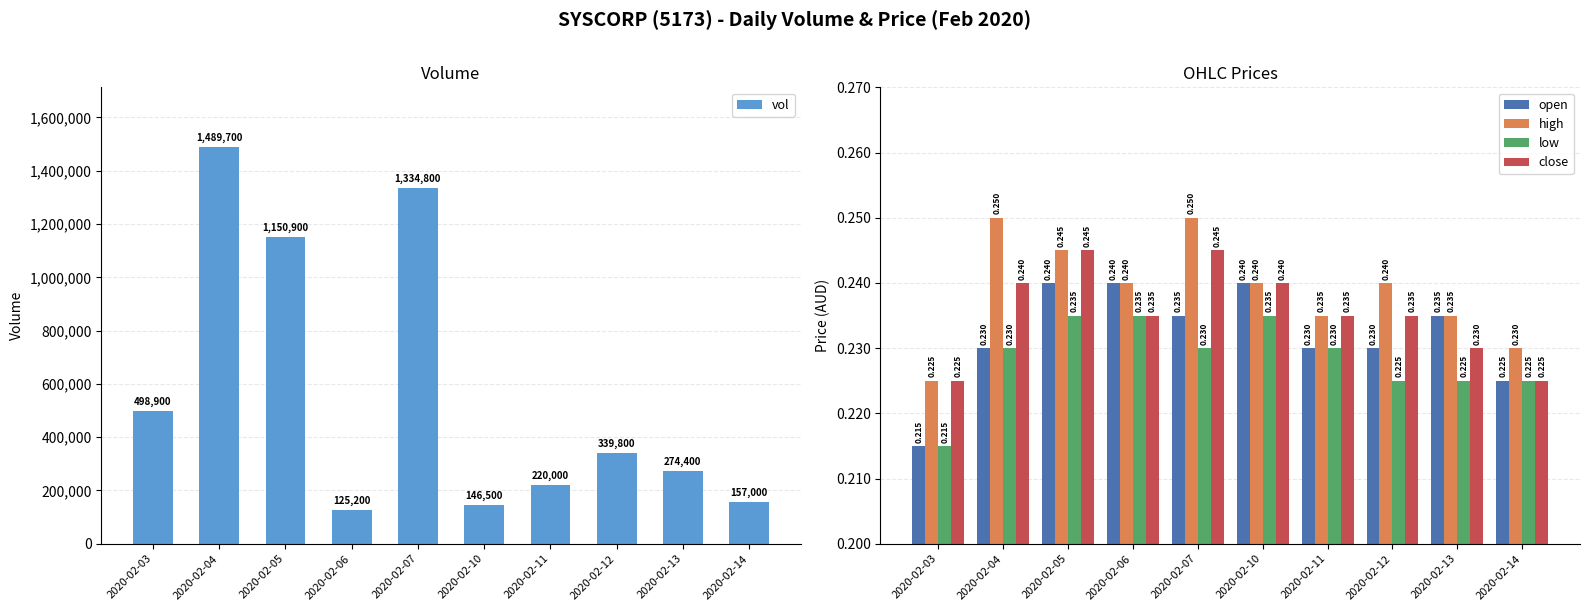

What is the value of the low bar at the 4th from the left?

0.2